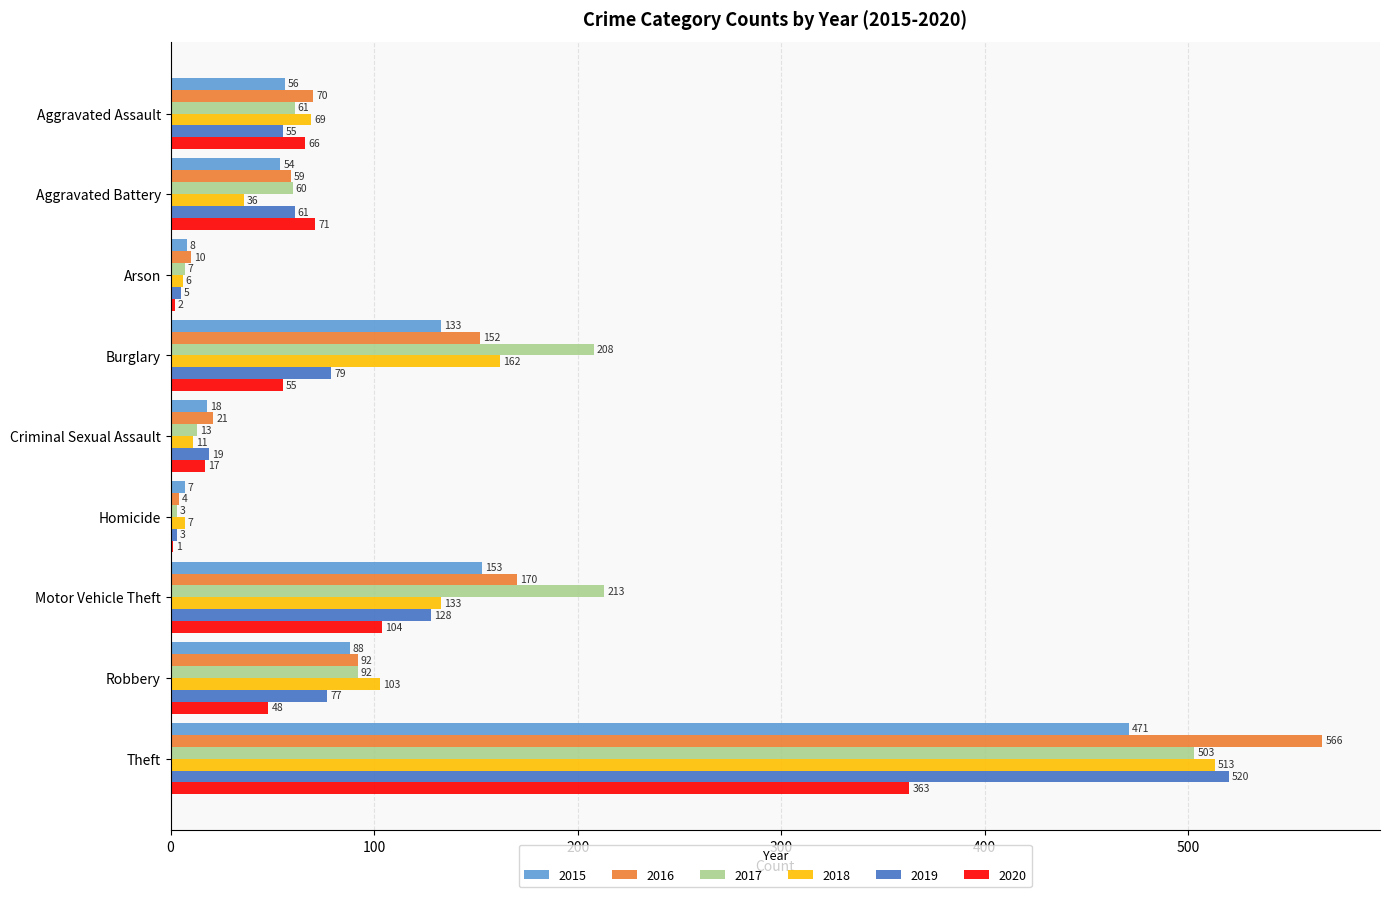

True or false: 2015 has a value of 54 at Aggravated Battery.

True